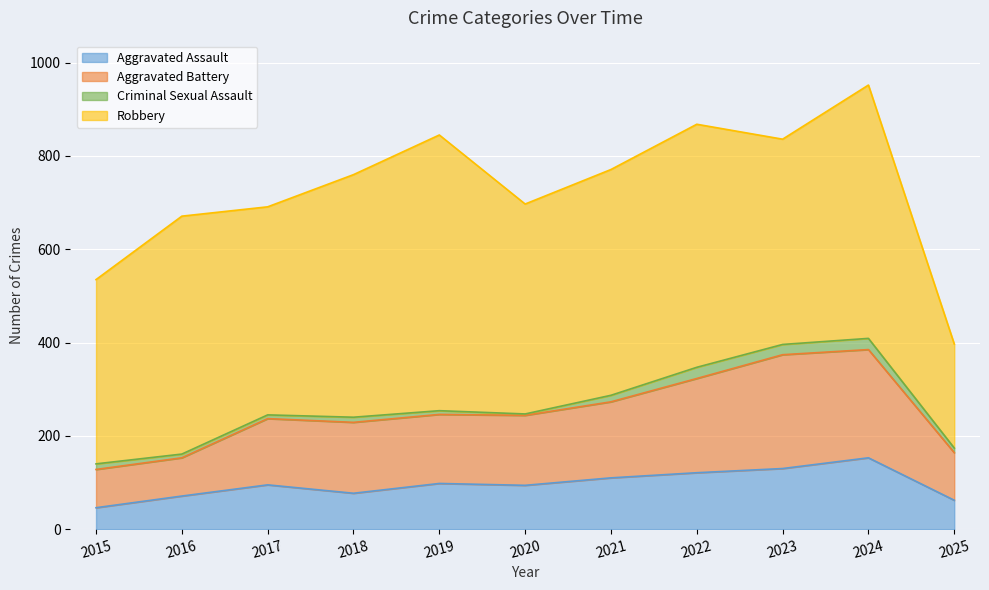

In Aggravated Assault, how many points are higher than both neighbors (excluding endpoints)?

3